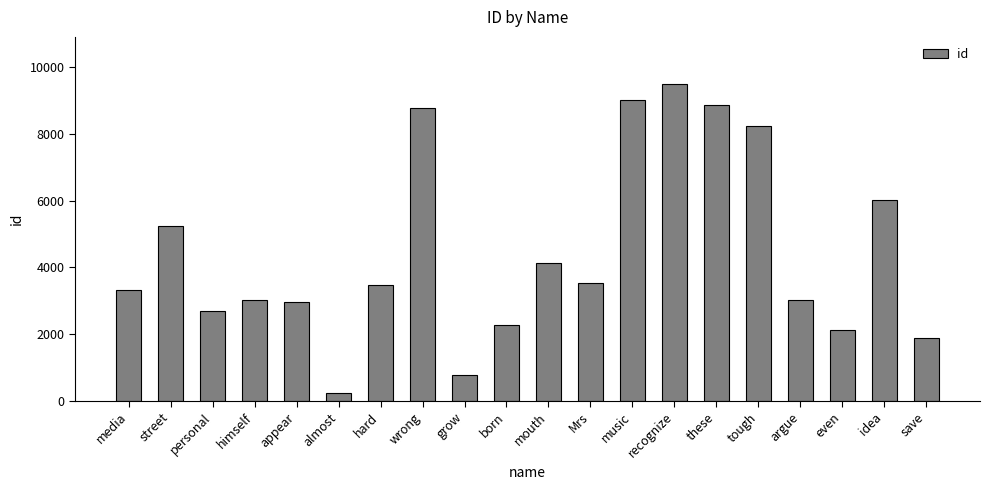

Does the chart contain any negative values?

No